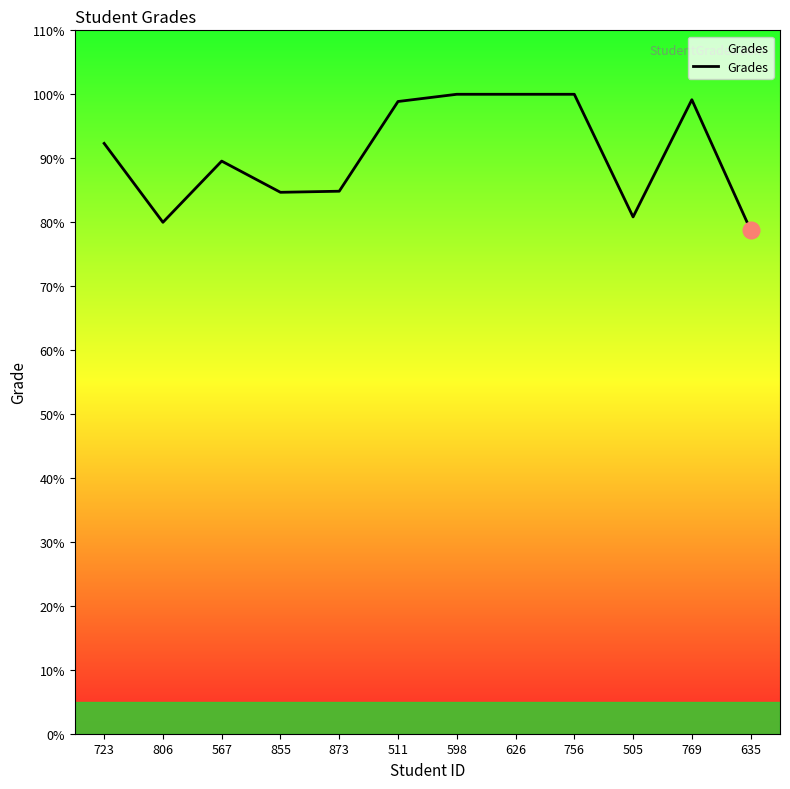

Where is the first local minimum?

806